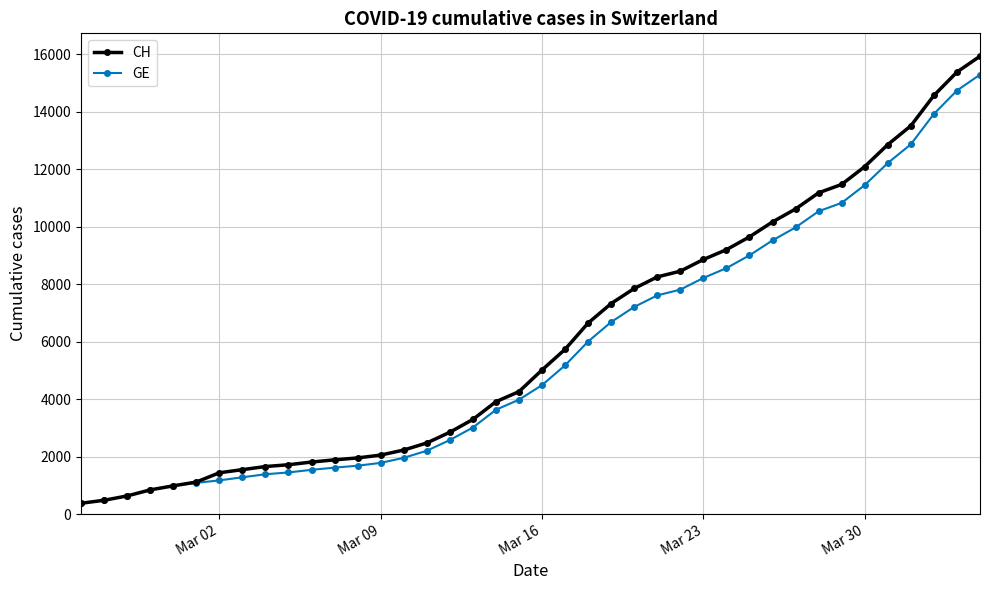

What is the highest value of the CH series?

15926